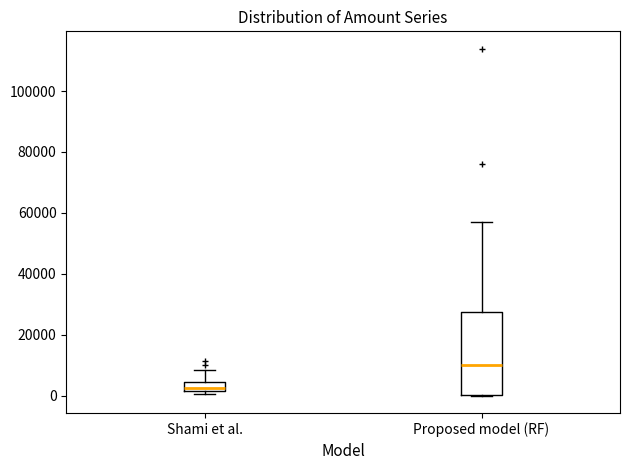

Where does the upper whisker of the box for Shami et al. end on the y-axis? The values are not printed on the chart, so give them approximately, as read against the axis.

8000